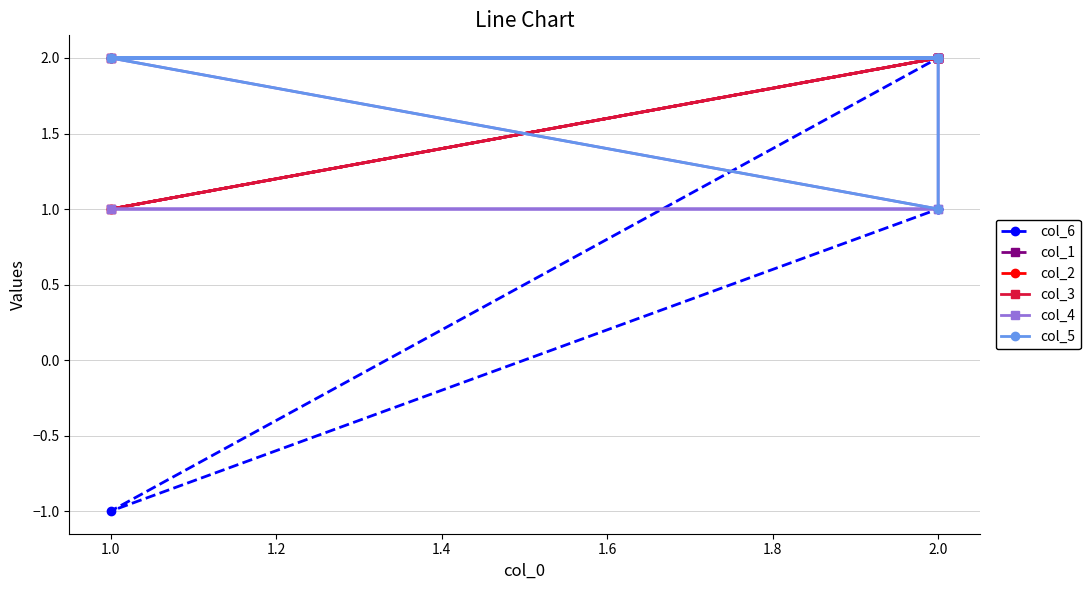

Which has a higher value, 2.0 or 2.0?

2.0